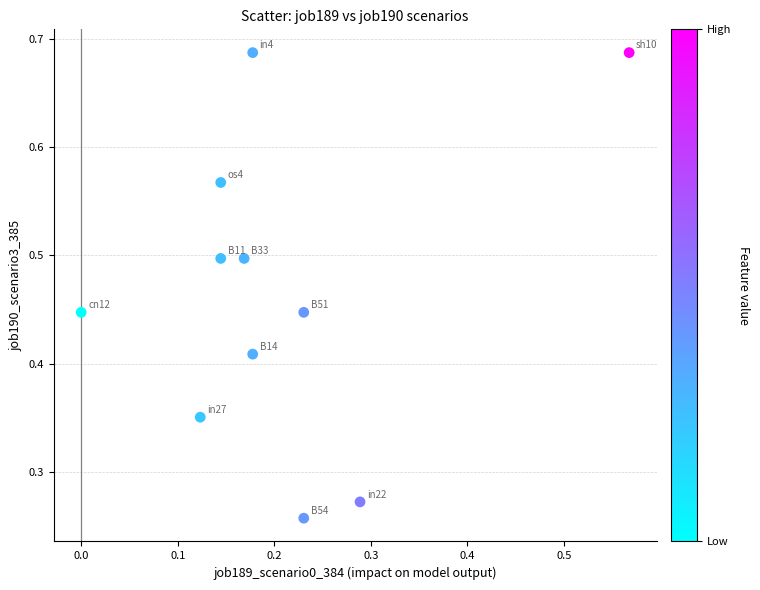

What is the average Y value?

0.5